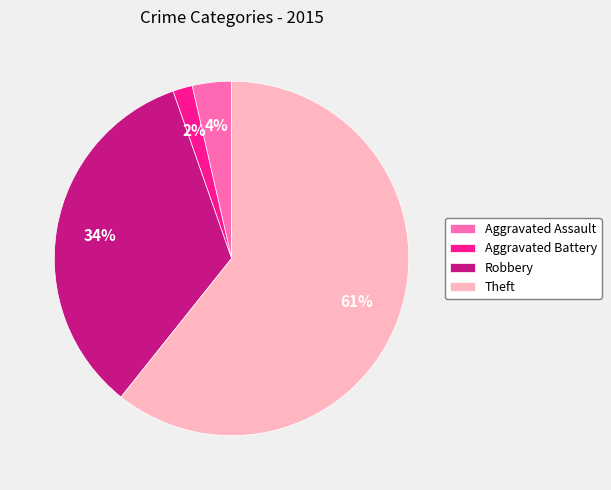

Is it true that Aggravated Battery is 2% of the pie?

True